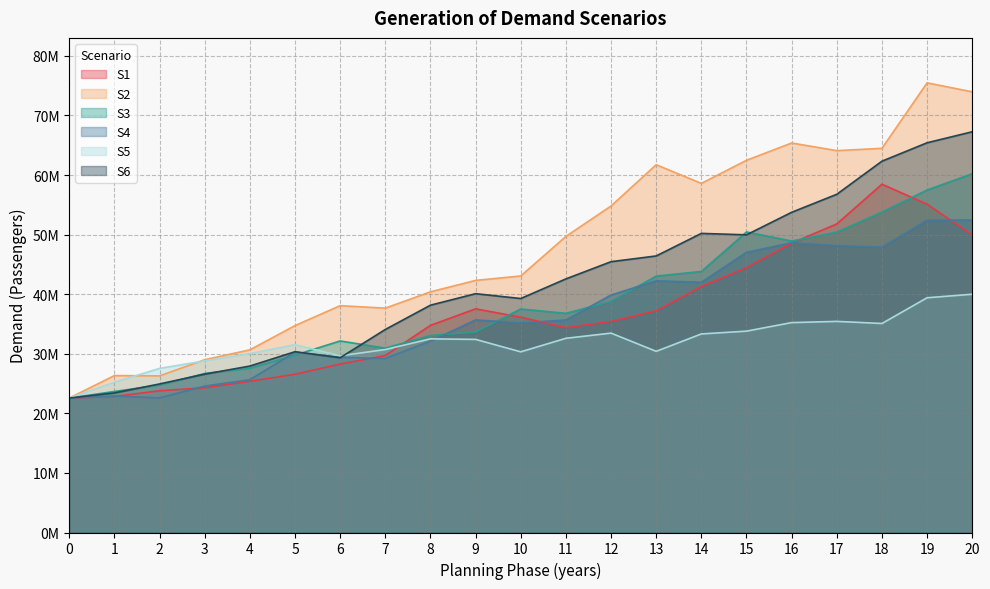

Where do S5 and S4 first cross each other?

8 and 9